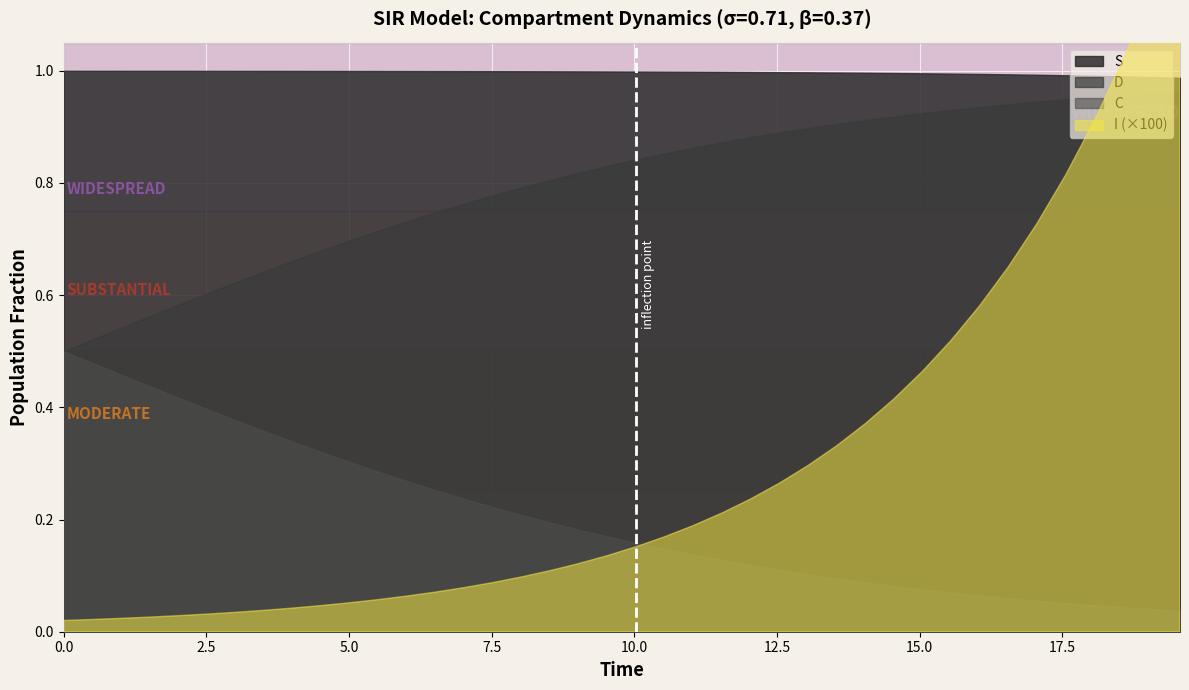

What is the average value of the C series?

0.2